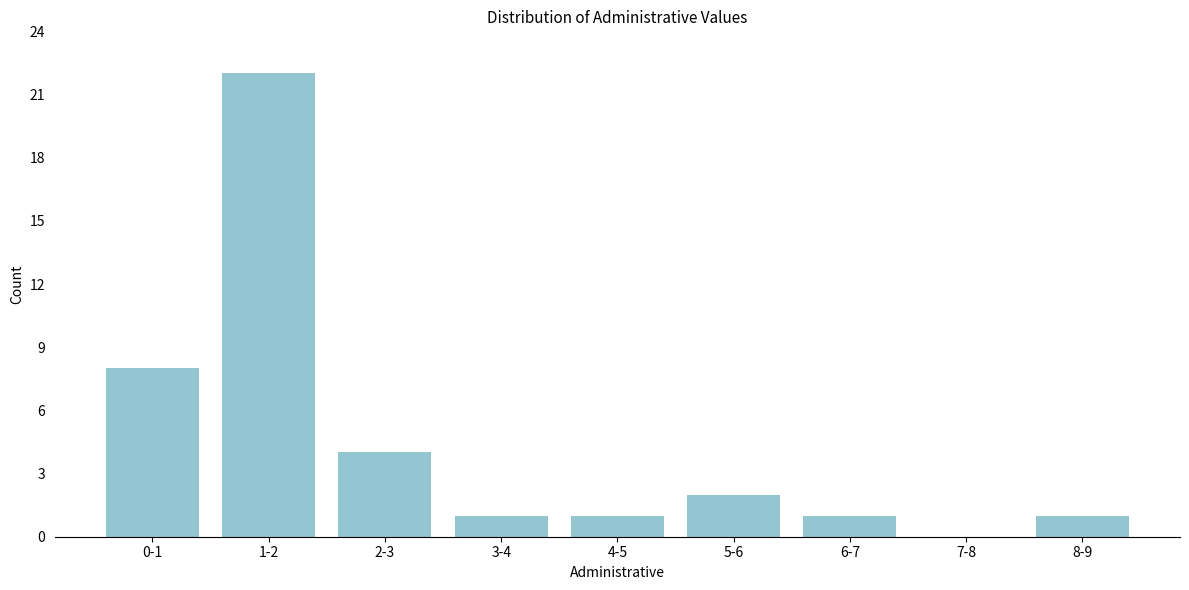

Reading left to right, extract all data points from this chart.

0-1=8	1-2=22	2-3=4	3-4=1	4-5=1	5-6=2	6-7=1	7-8=0	8-9=1